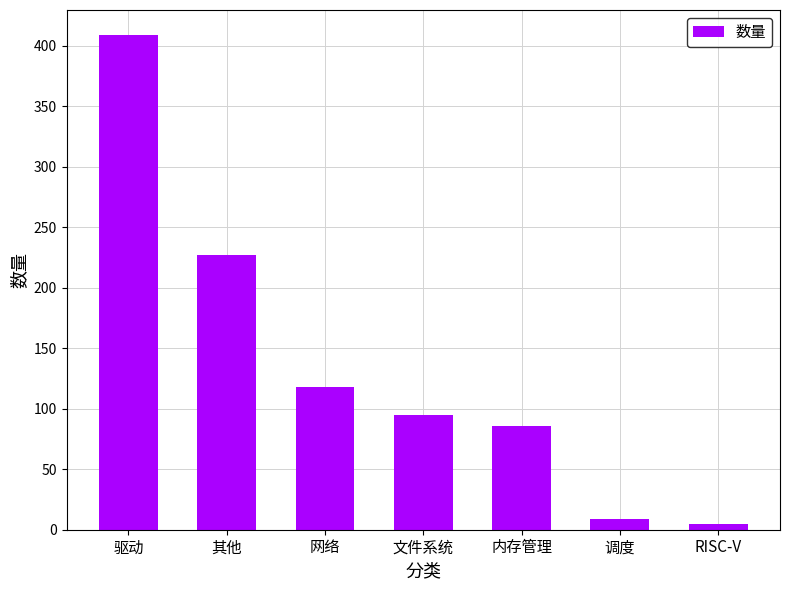

How many series are shown in this chart?

1